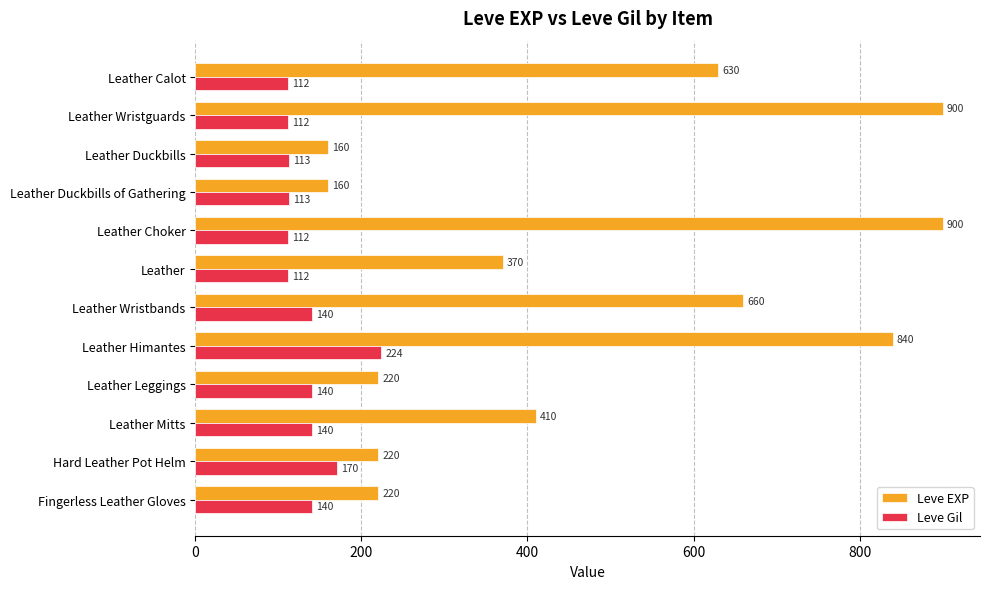

What is the total value across all series at Leather Choker?

1012